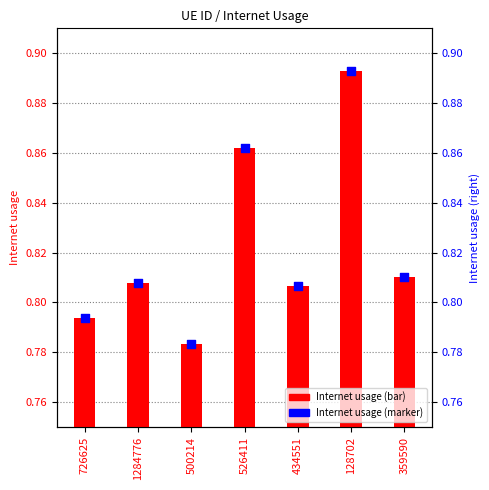

Which series reaches the minimum Y coordinate?

Internet usage